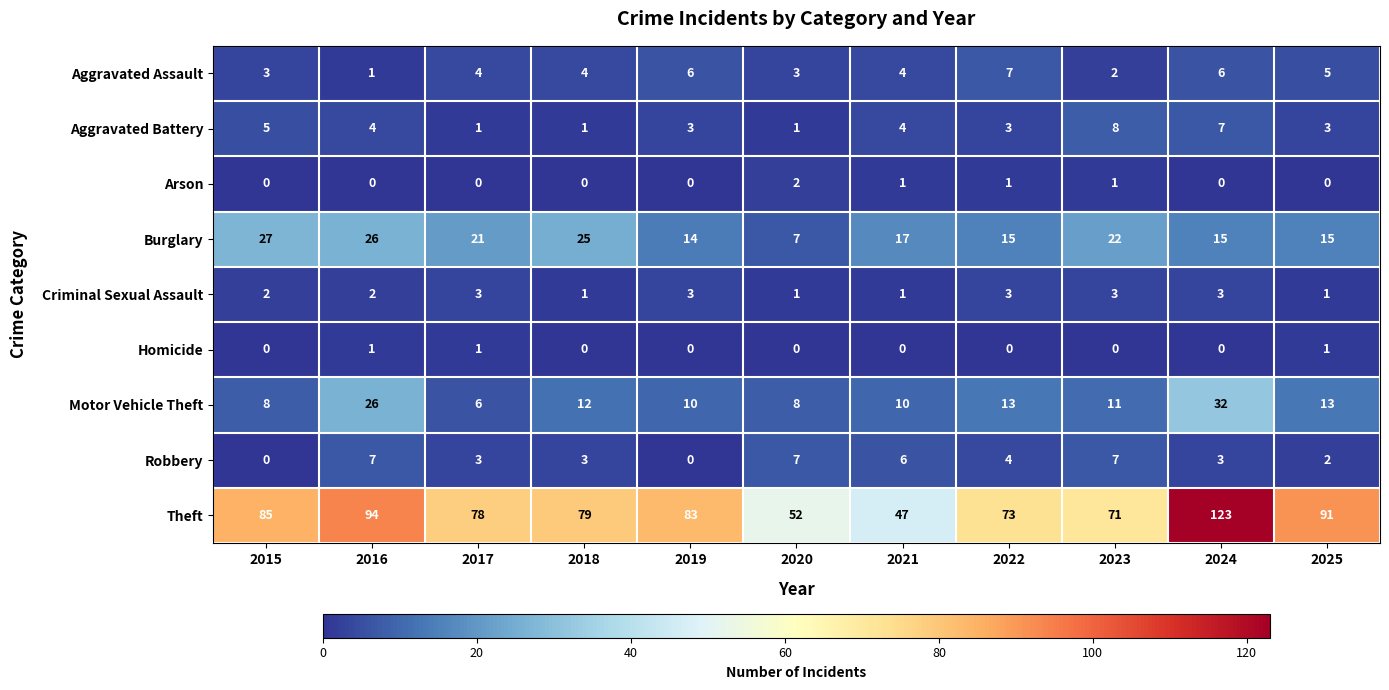

Is it true that Robbery equals -4 at 2015?

False